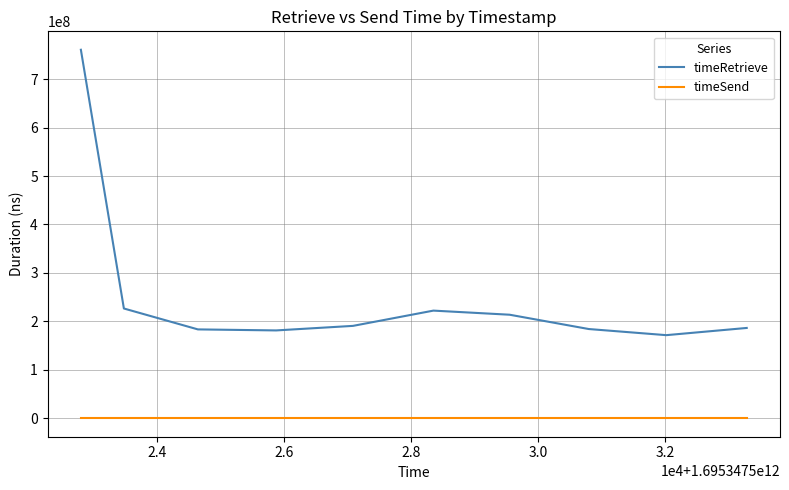

List the series in order of their overall mean, highest first.

timeRetrieve, timeSend